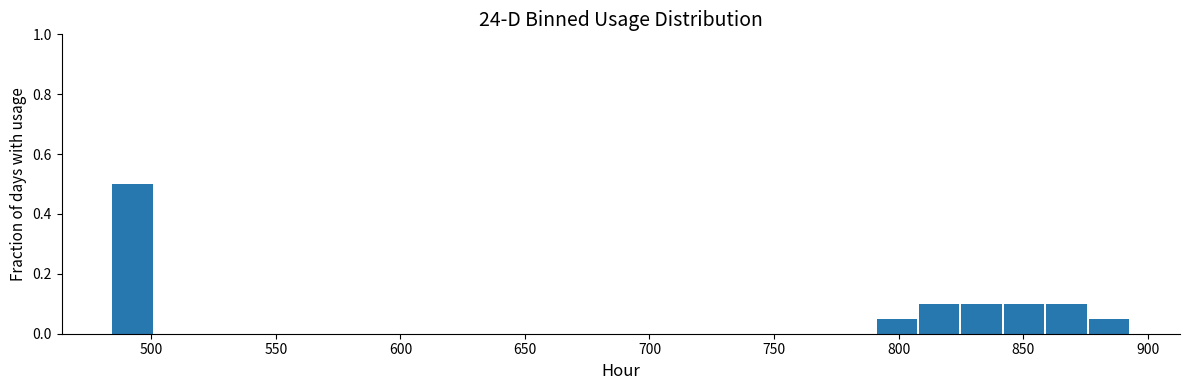

Read against the x-axis, roughly where is the centre of the tallest bar?

495